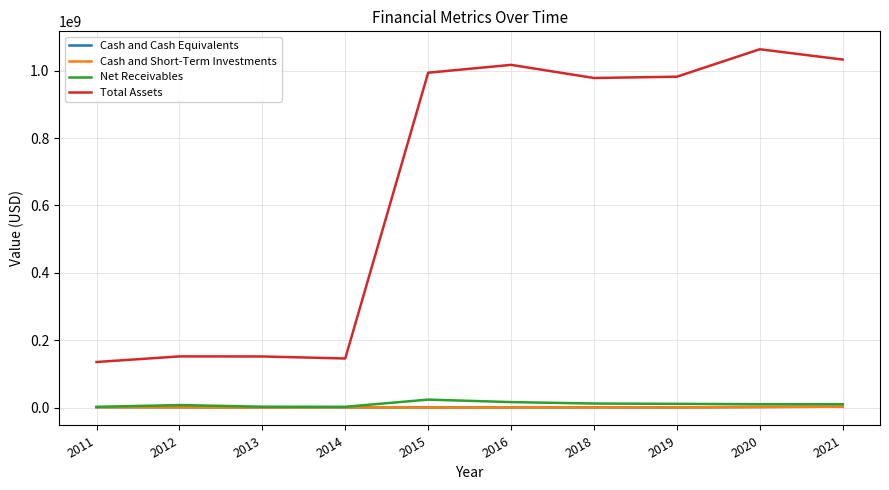

How many lines are shown in the chart?

4